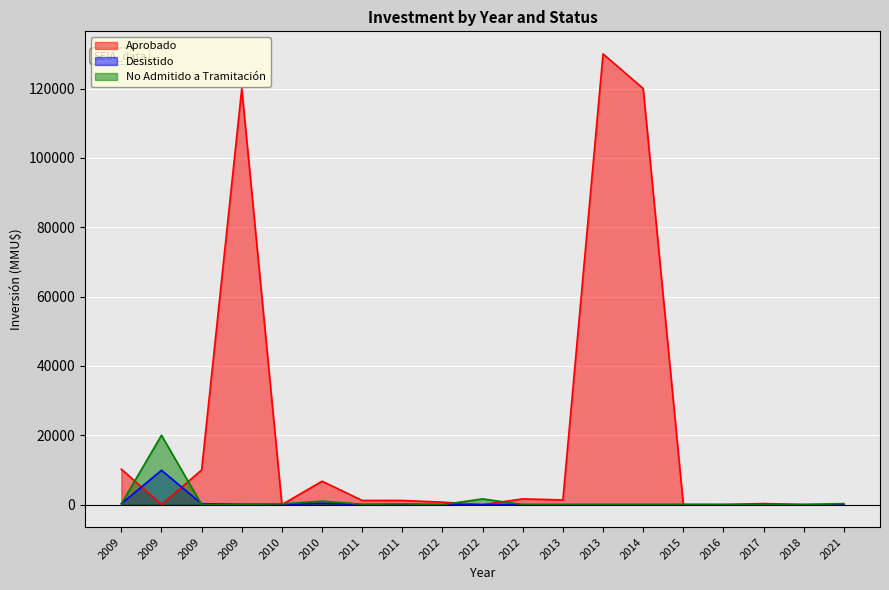

What is the difference between the maximum and minimum values in the Desistido series?

9903